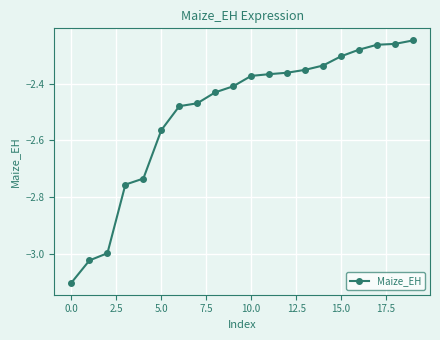

What is the smallest value displayed?

-3.1